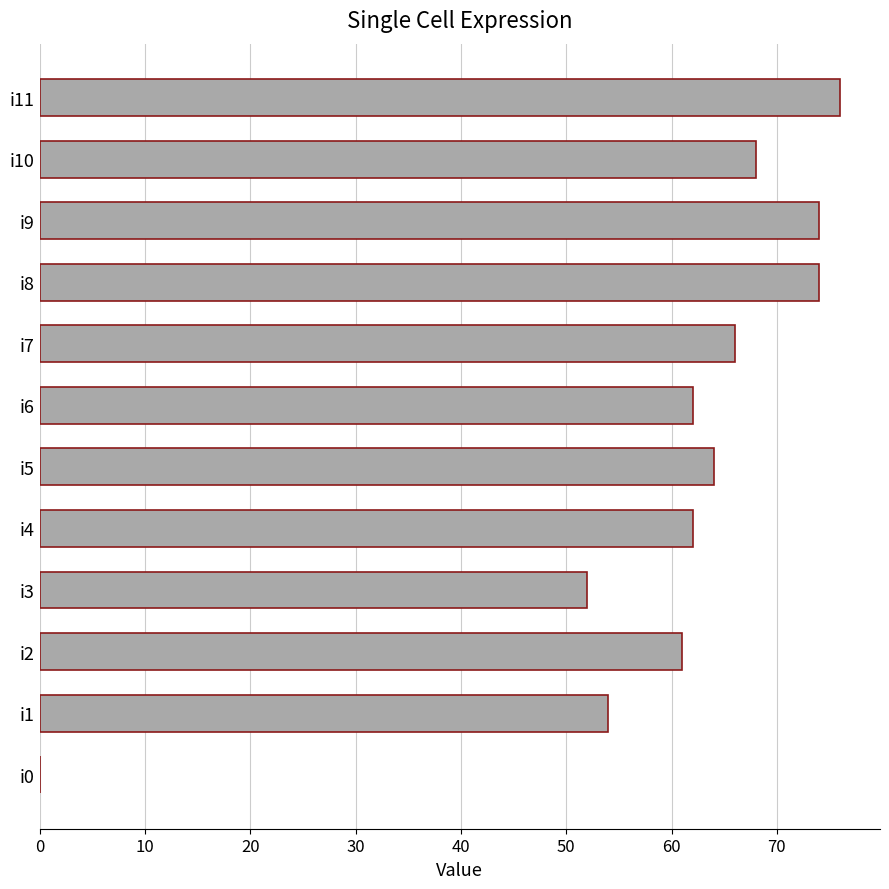

What is the sum of all values?

713